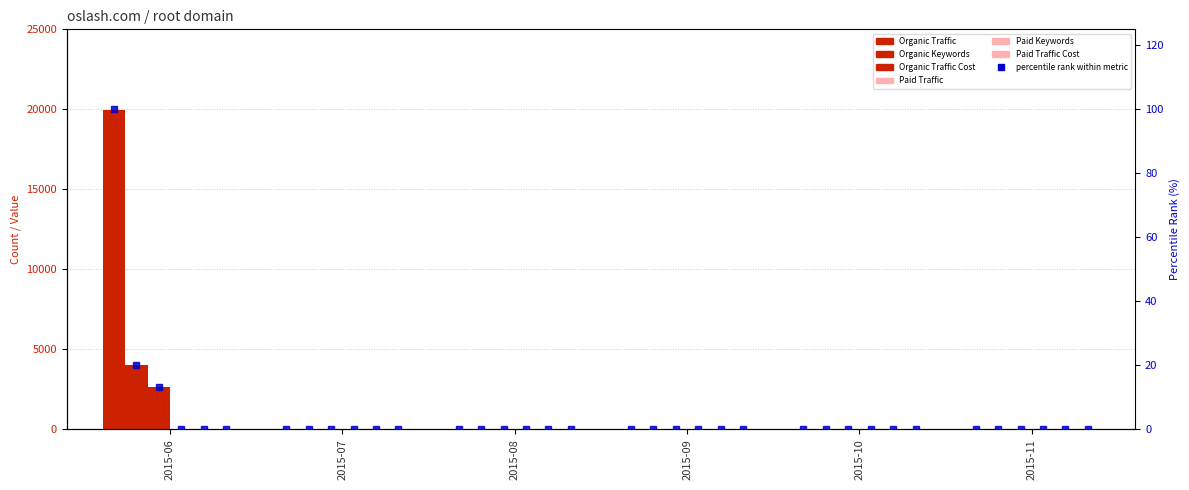

List the series in order of their peak value, highest first.

Organic Traffic, Organic Traffic Cost, Organic Keywords